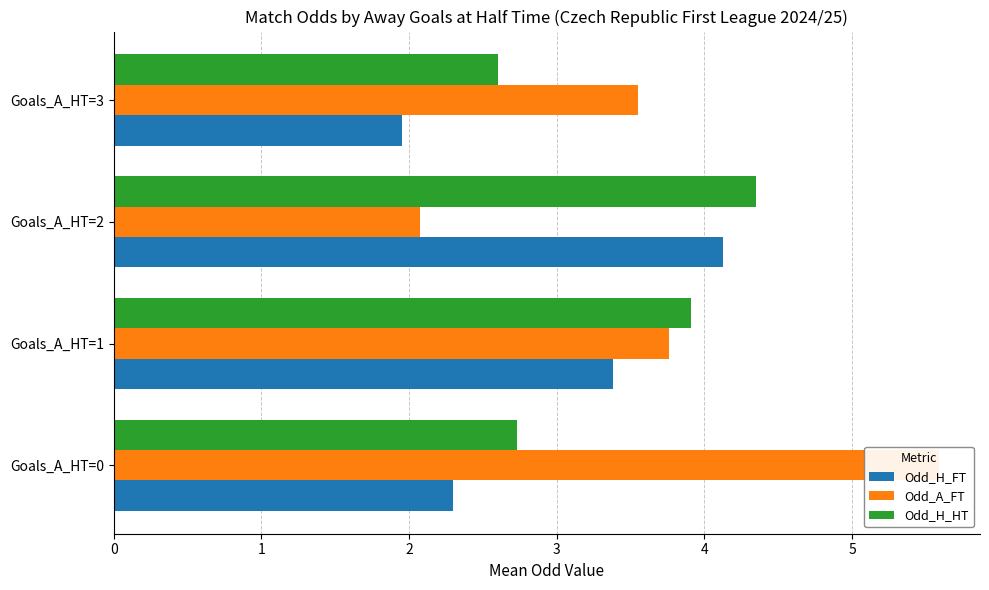

What is the value of the Odd_H_FT bar at the 3rd from the left?

4.1